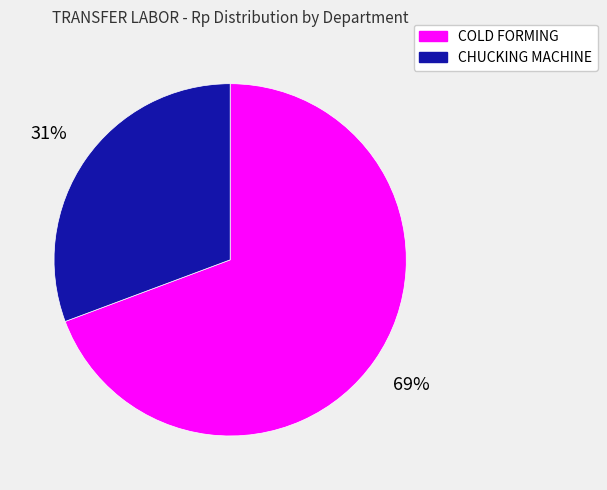

To the nearest percent, what portion does COLD FORMING represent?

69%